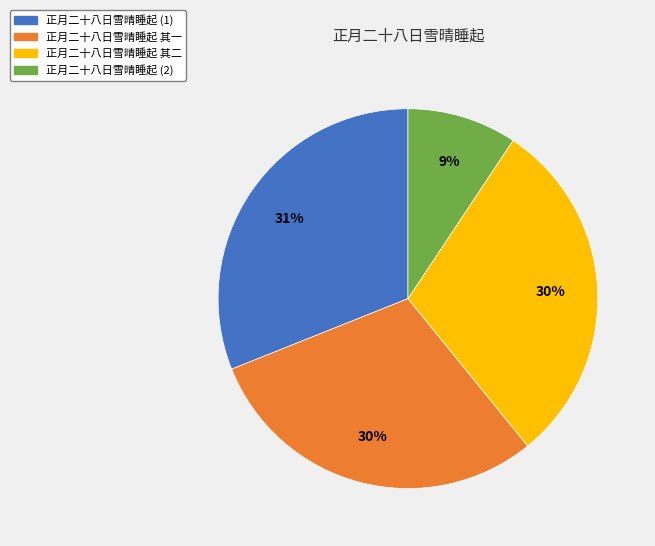

How many segments does this pie chart have?

4